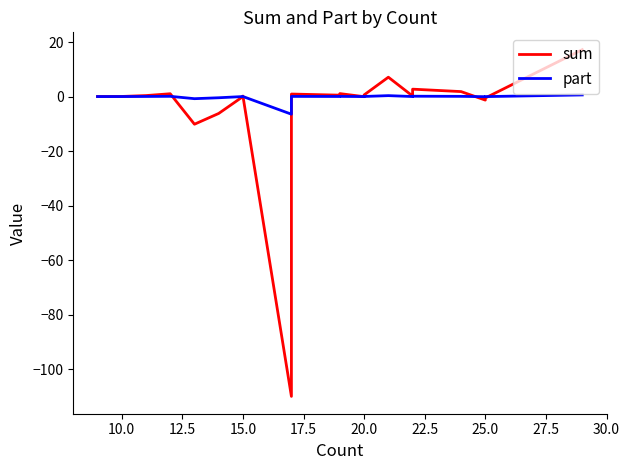

Which series has the largest total across all categories?

part